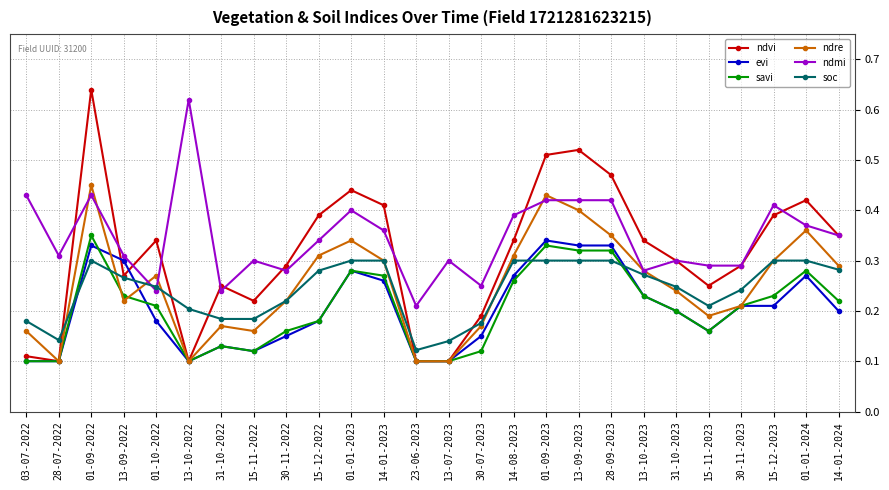

Which series ends up on top after the final intersection of soc and ndmi?

ndmi